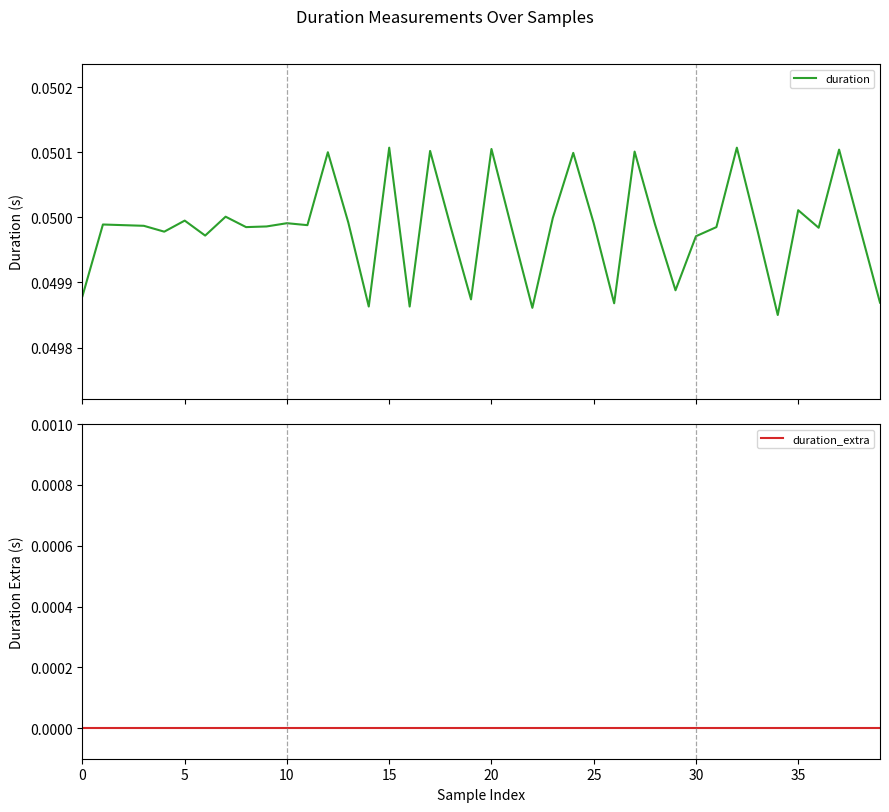

True or false: duration_extra and duration cross at least once.

False